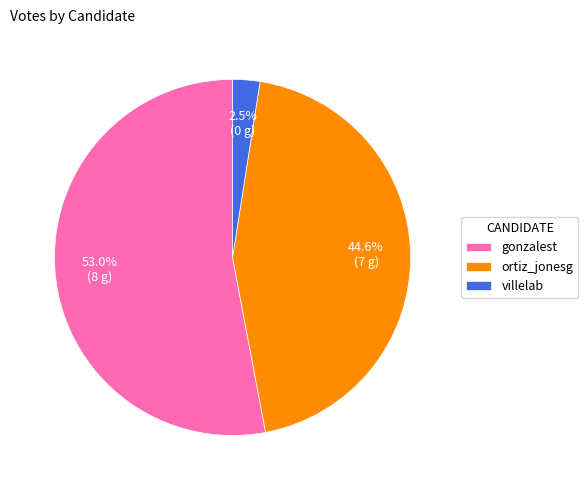

Between ortiz_jonesg and gonzalest, which is larger?

gonzalest